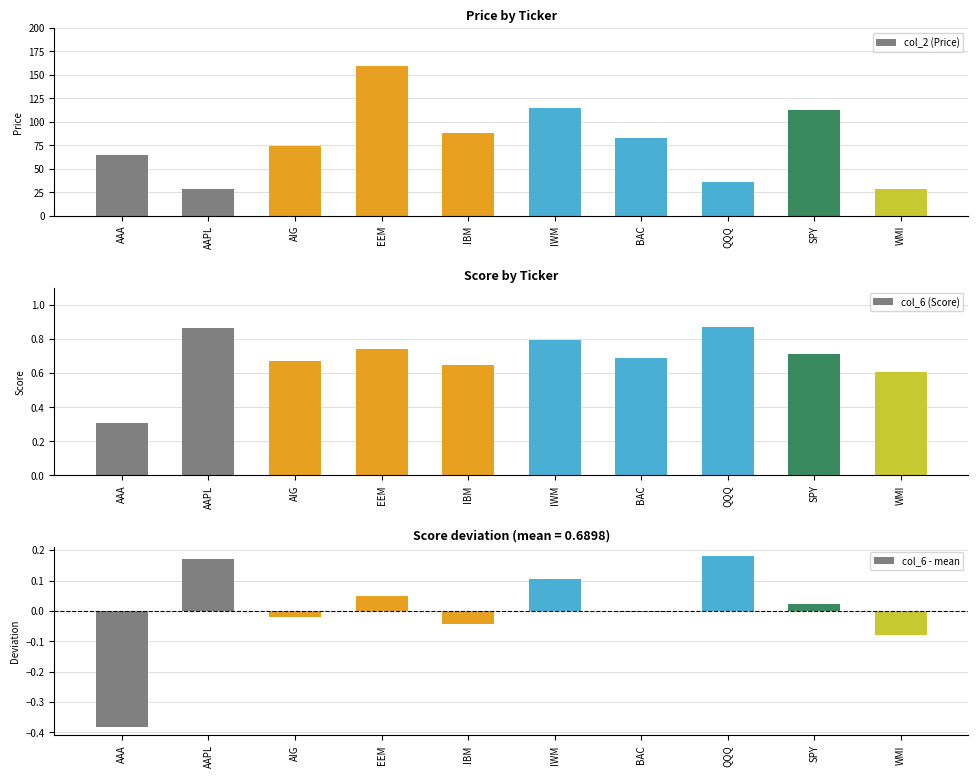

Reading right to left, extract all data points from this chart.

col_2 (Price): WMI=28.7	SPY=113.1	QQQ=36.4	BAC=83.1	IWM=114.2	IBM=88.0	EEM=159.0	AIG=73.9	AAPL=28.9	AAA=64.3
col_6 (Score): WMI=0.6	SPY=0.7	QQQ=0.9	BAC=0.7	IWM=0.8	IBM=0.6	EEM=0.7	AIG=0.7	AAPL=0.9	AAA=0.3
col_6 - mean: WMI=-0.1	SPY=0.0	QQQ=0.2	BAC=-0.0	IWM=0.1	IBM=-0.0	EEM=0.0	AIG=-0.0	AAPL=0.2	AAA=-0.4